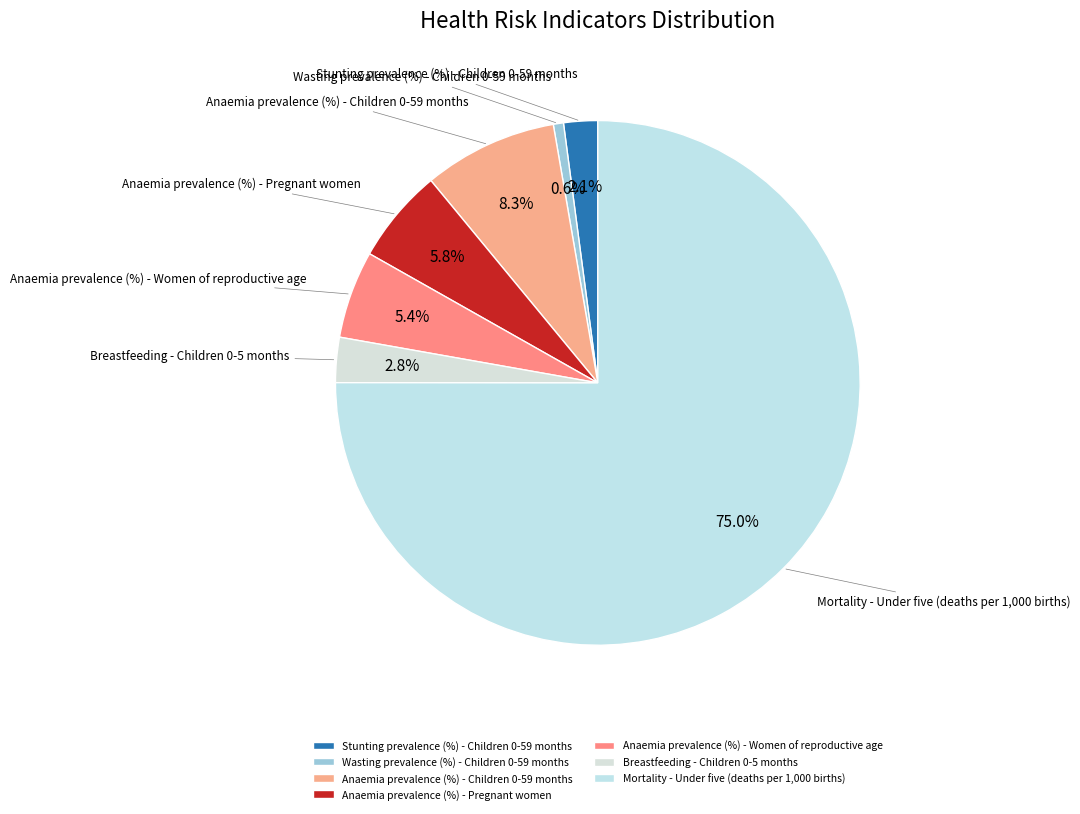

Which category has the biggest portion of the pie?

Mortality - Under five (deaths per 1,000 births)